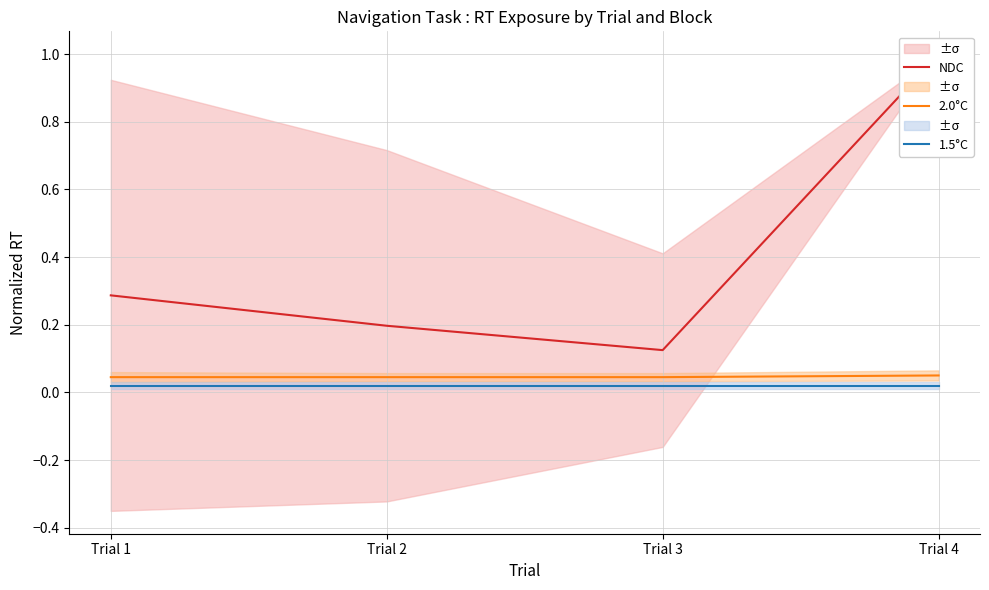

The 2.0°C series shows 0.1 at Trial 4. True or false?

False